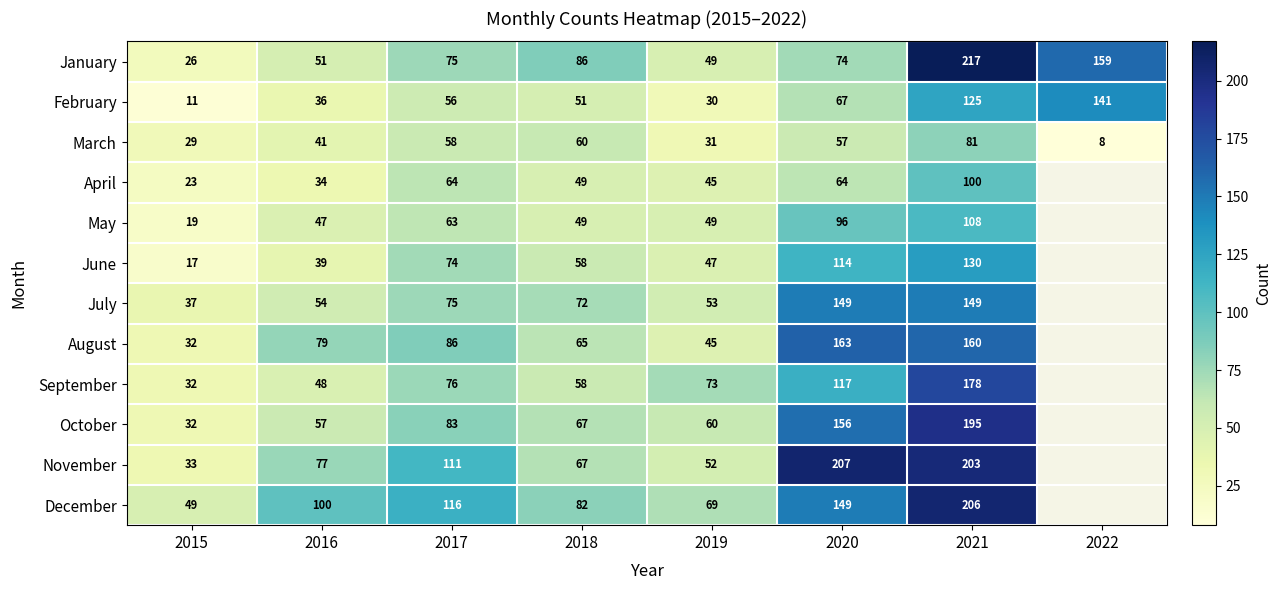

Is the value of May at 2020 greater than the value of March at 2020?

Yes